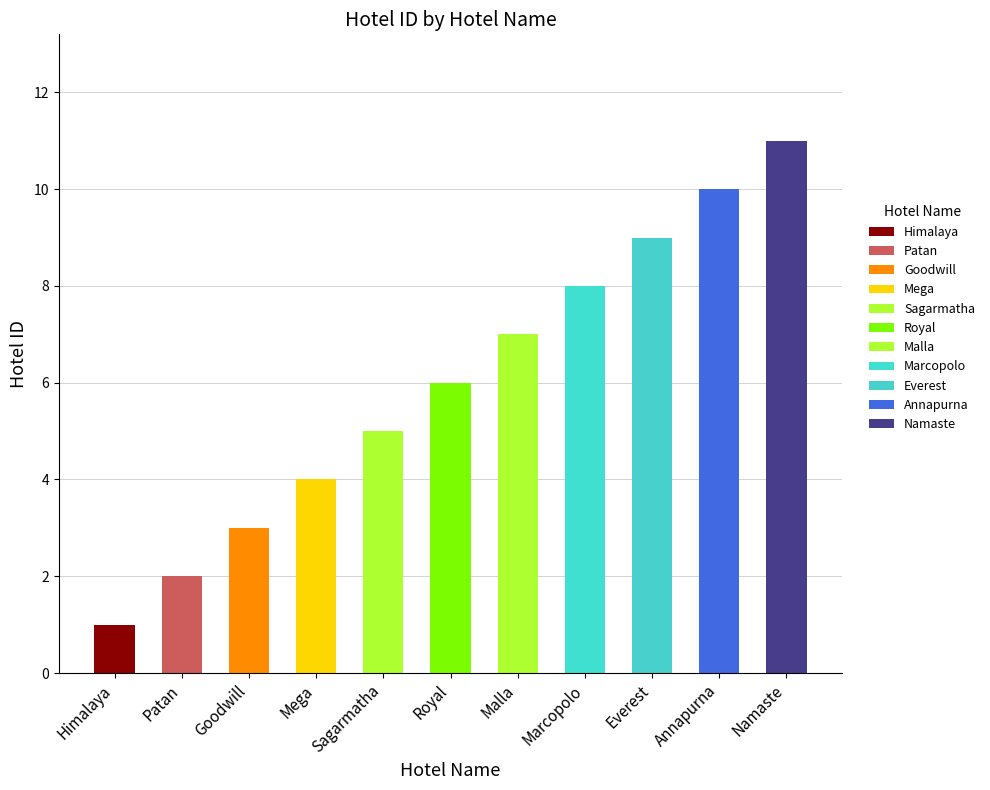

The value at Goodwill is 3. True or false?

True